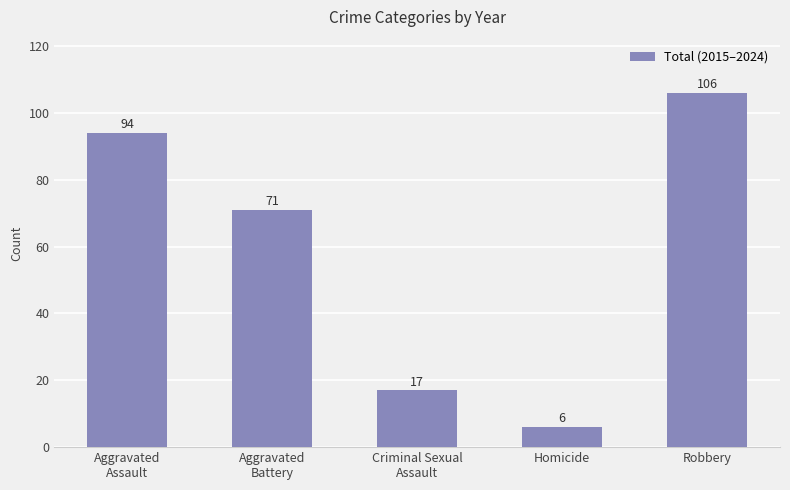

What is the smallest value displayed?

6